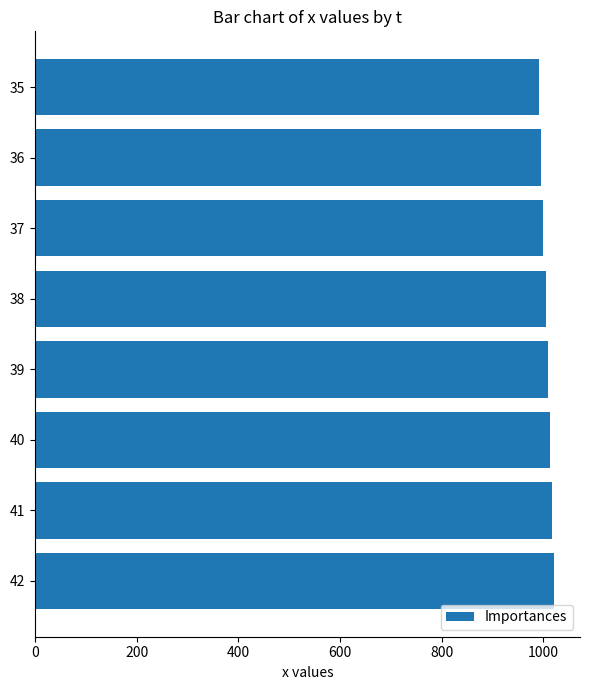

Does the chart contain any negative values?

No